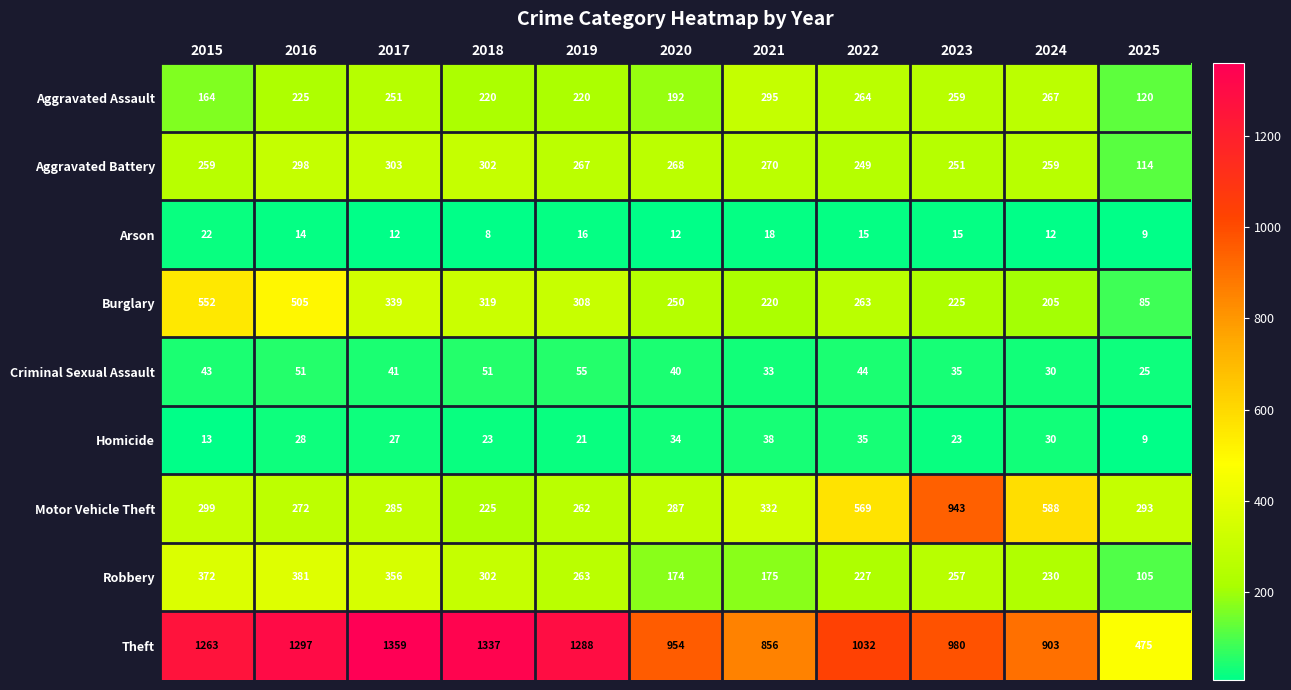

What is the average value of the Theft series?

1068